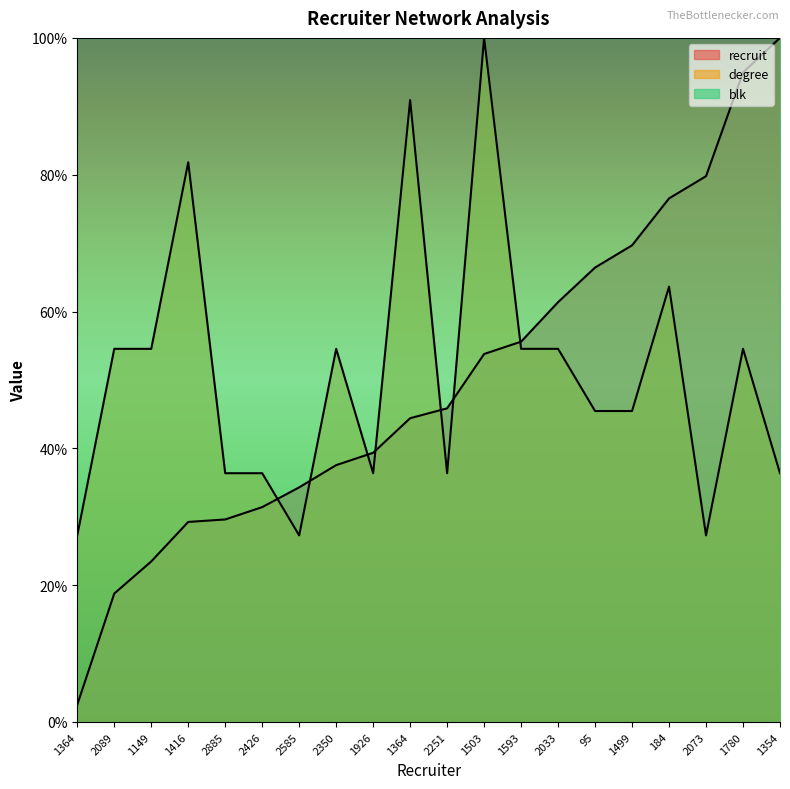

Rank the categories by recruit value from lowest to highest.

1364, 2089, 1149, 1416, 2885, 2426, 2585, 2350, 1926, 1364, 2251, 1503, 1593, 2033, 95, 1499, 184, 2073, 1780, 1354